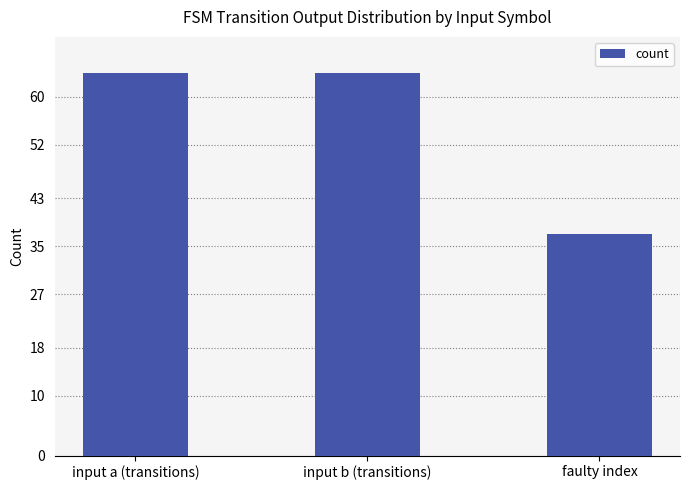

What is the greatest value displayed?

64